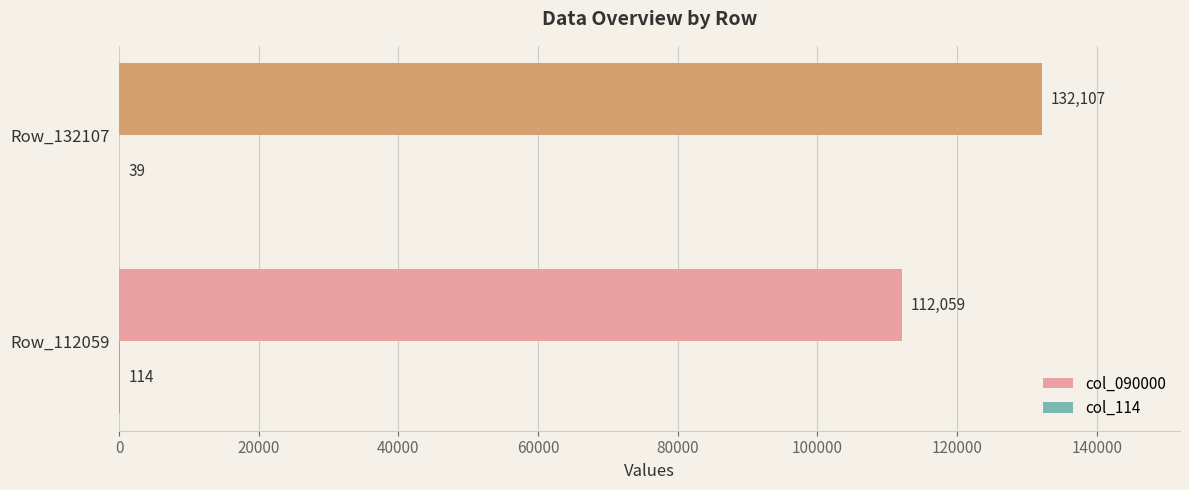

What is the sum of the col_090000 values at Row_112059 and Row_132107?

244166